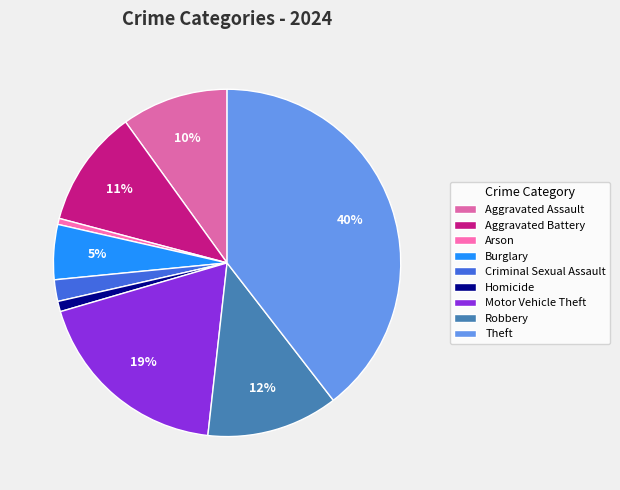

Rank the categories by value from highest to lowest.

Theft, Motor Vehicle Theft, Robbery, Aggravated Battery, Aggravated Assault, Burglary, Criminal Sexual Assault, Homicide, Arson